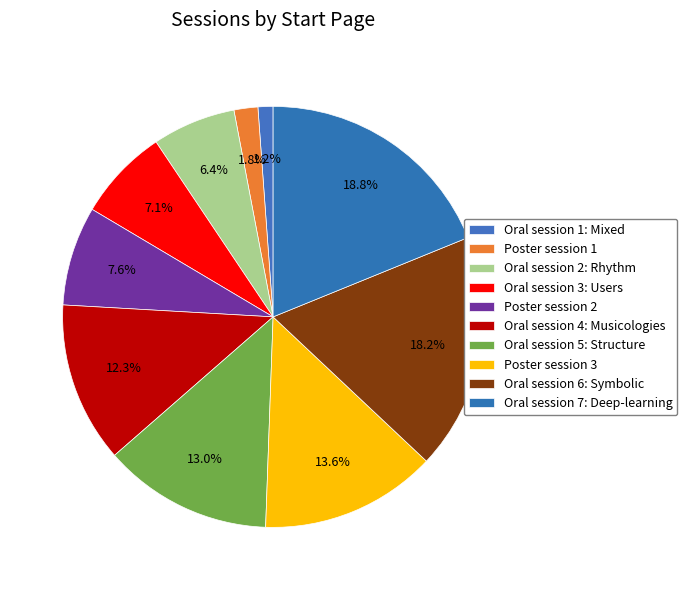

Count the number of slices in the pie.

10